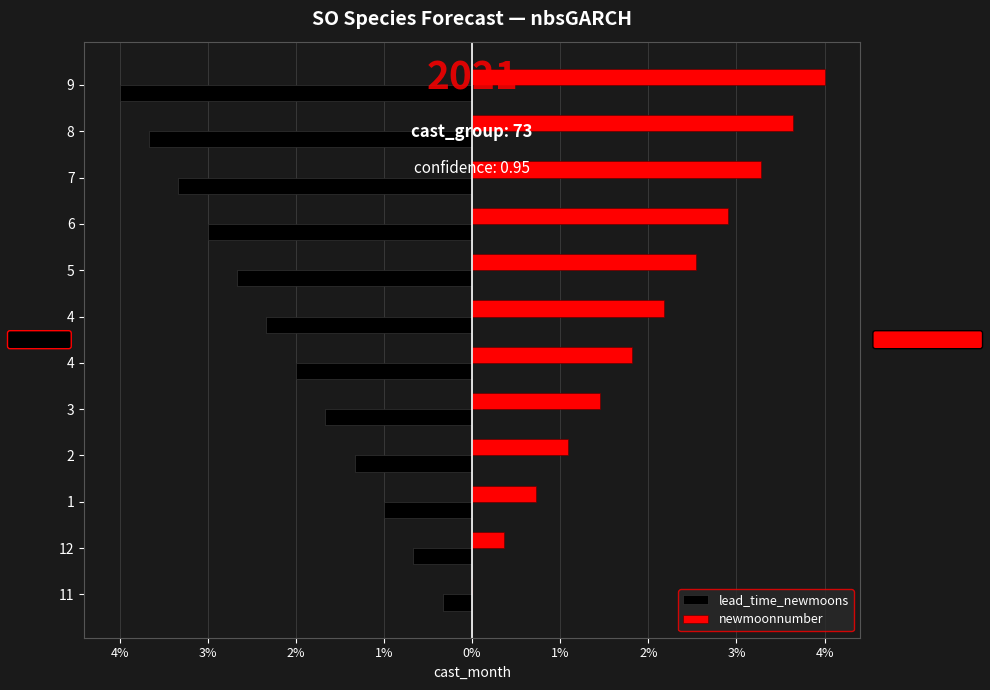

What are all the series names shown in the legend?

lead_time_newmoons, newmoonnumber